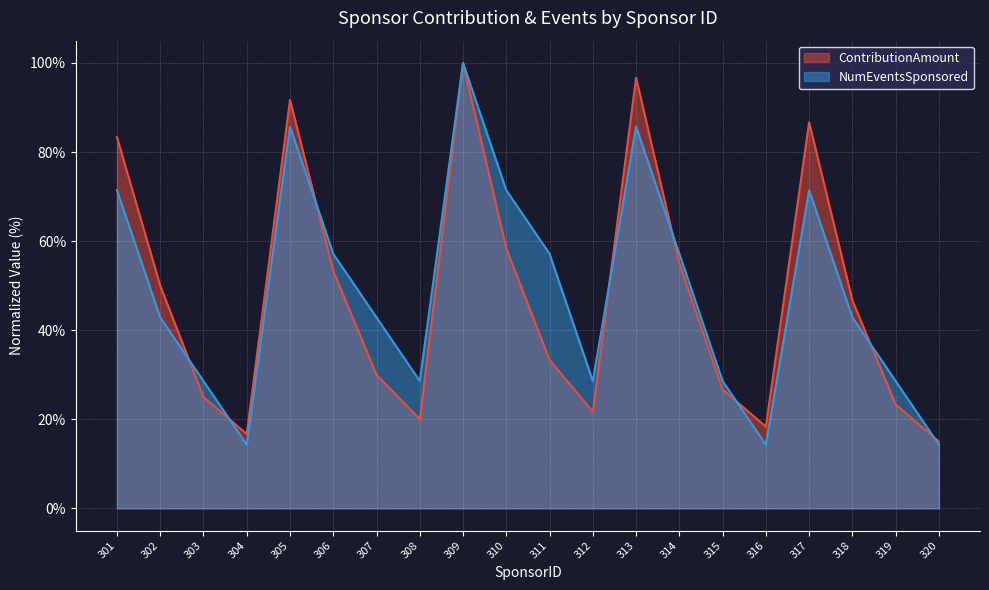

What is the value of the NumEventsSponsored point at the 6th from the left?

57.1